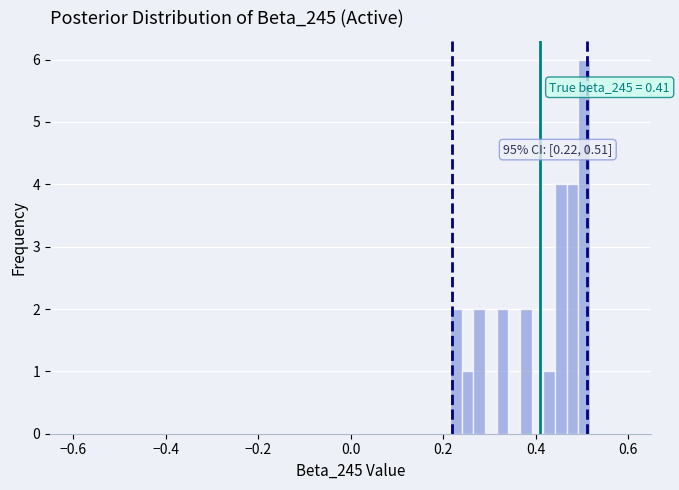

Read against the x-axis, roughly where is the centre of the tallest bar?

0.50